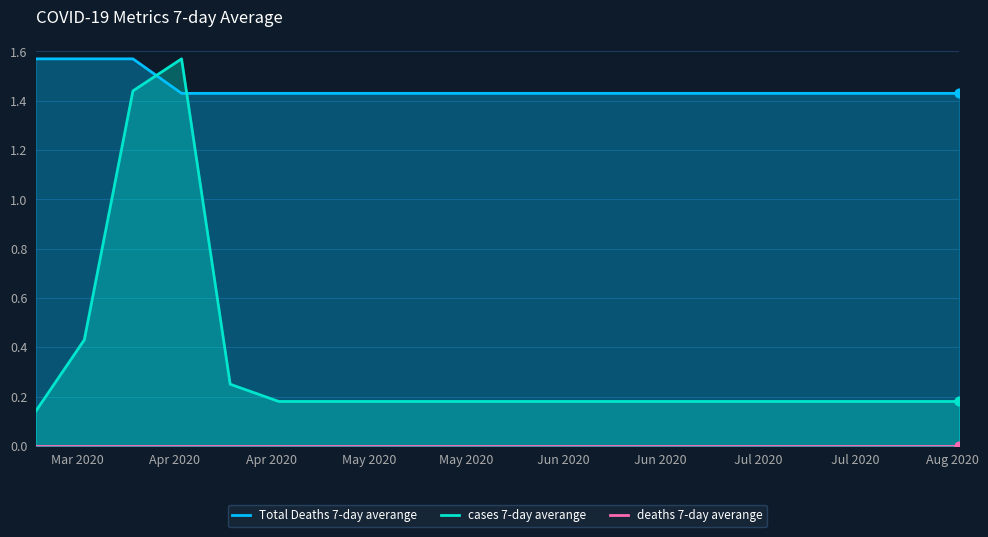

Which series has the widest spread of Y values?

cases 7-day averange